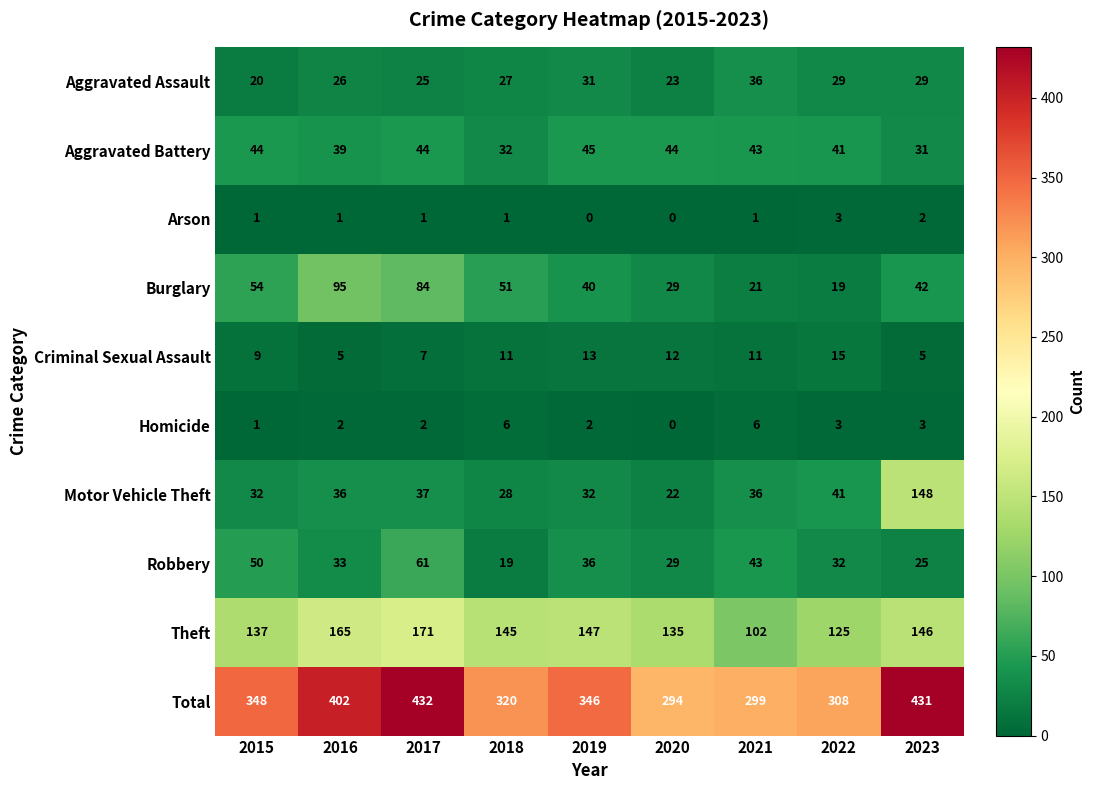

How many values in Arson are above zero?

7